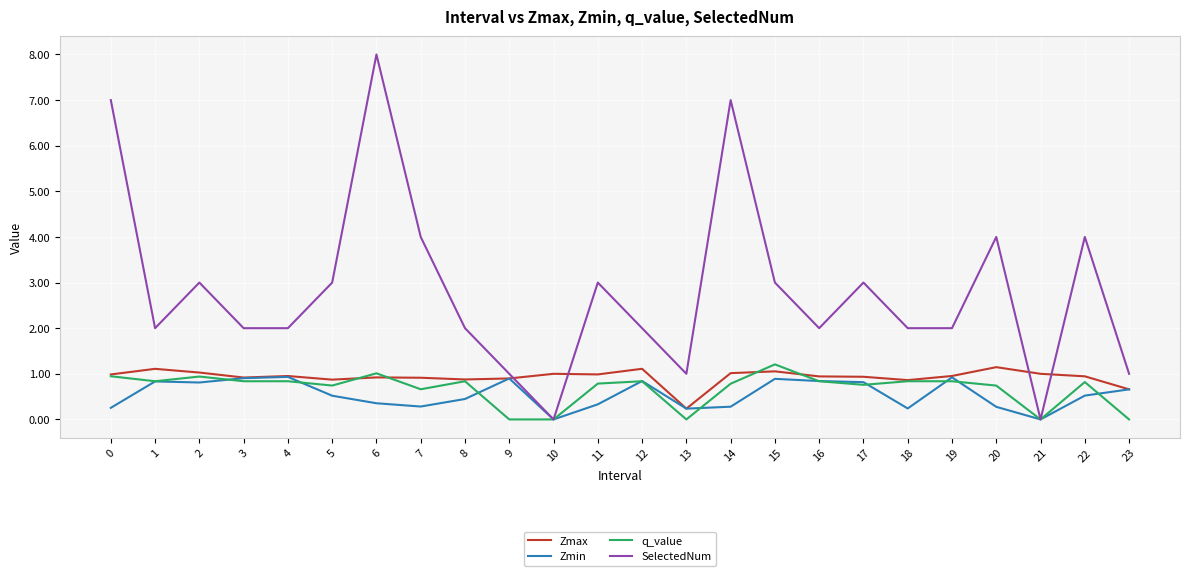

The q_value series shows 0.0 at 21. True or false?

True